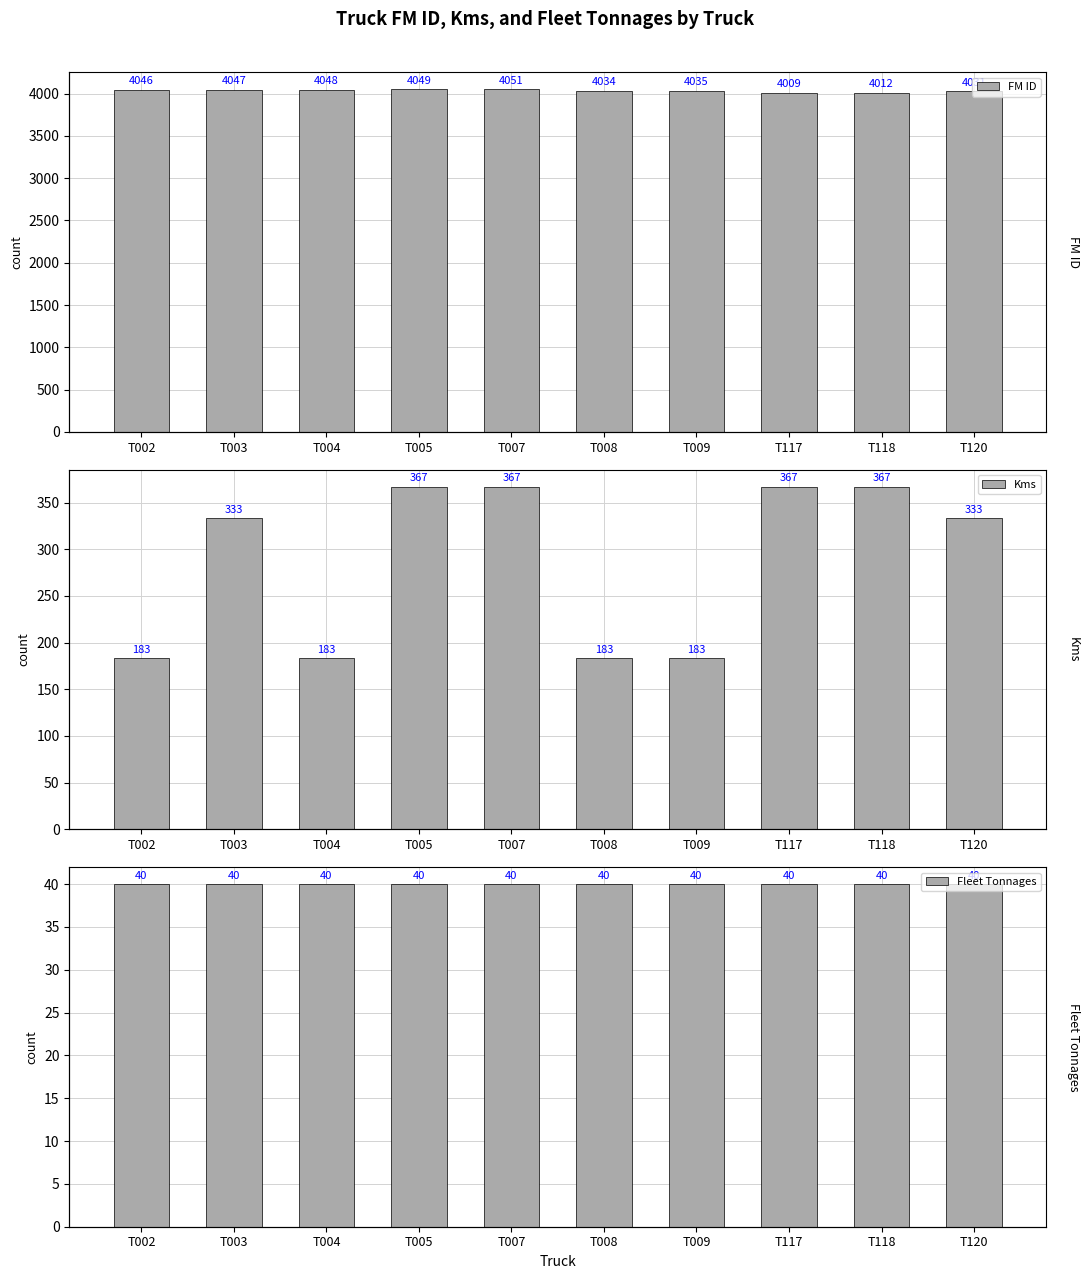

What is the greatest value displayed?

4051